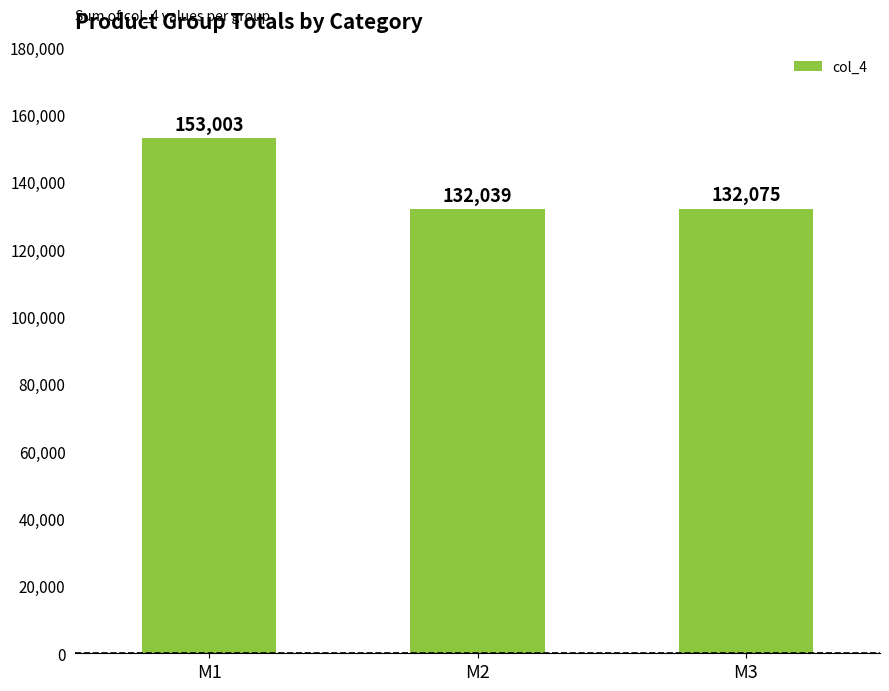

How many bars are there in total?

3